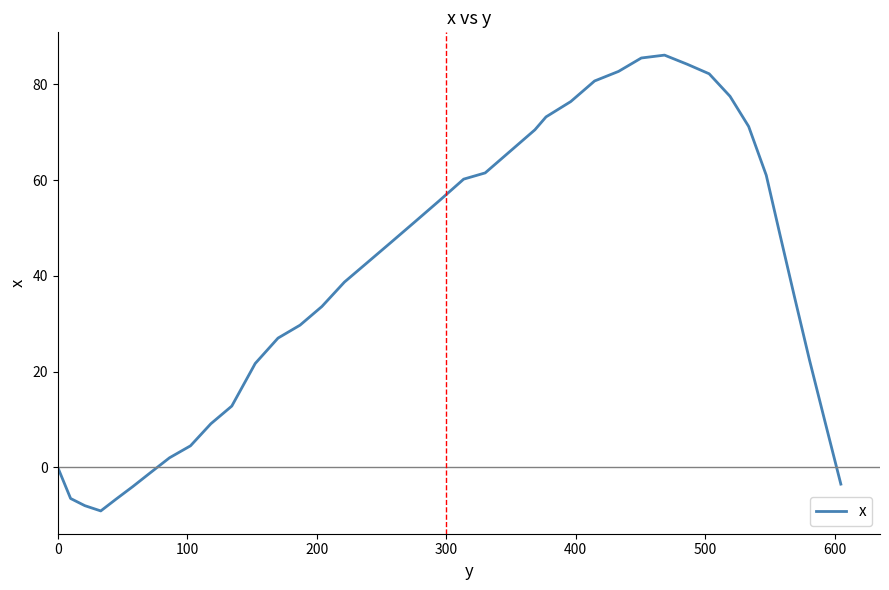

What is the greatest value displayed?

86.1